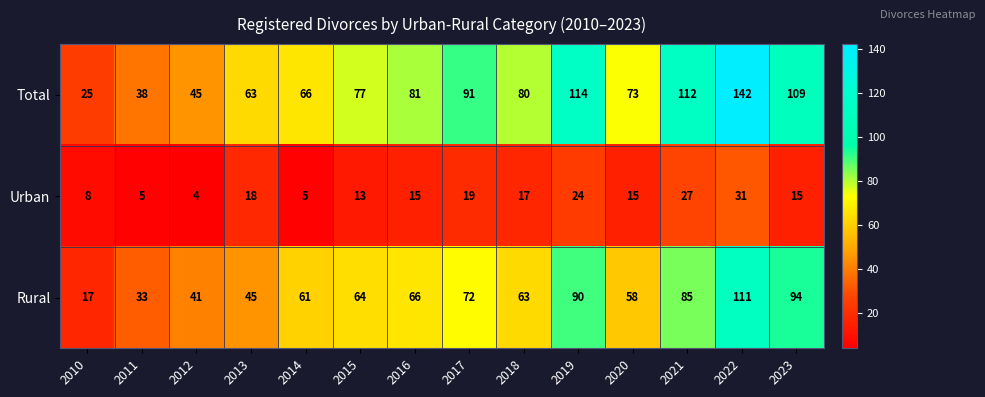

Which series changed the most between 2012 and 2015?

Total